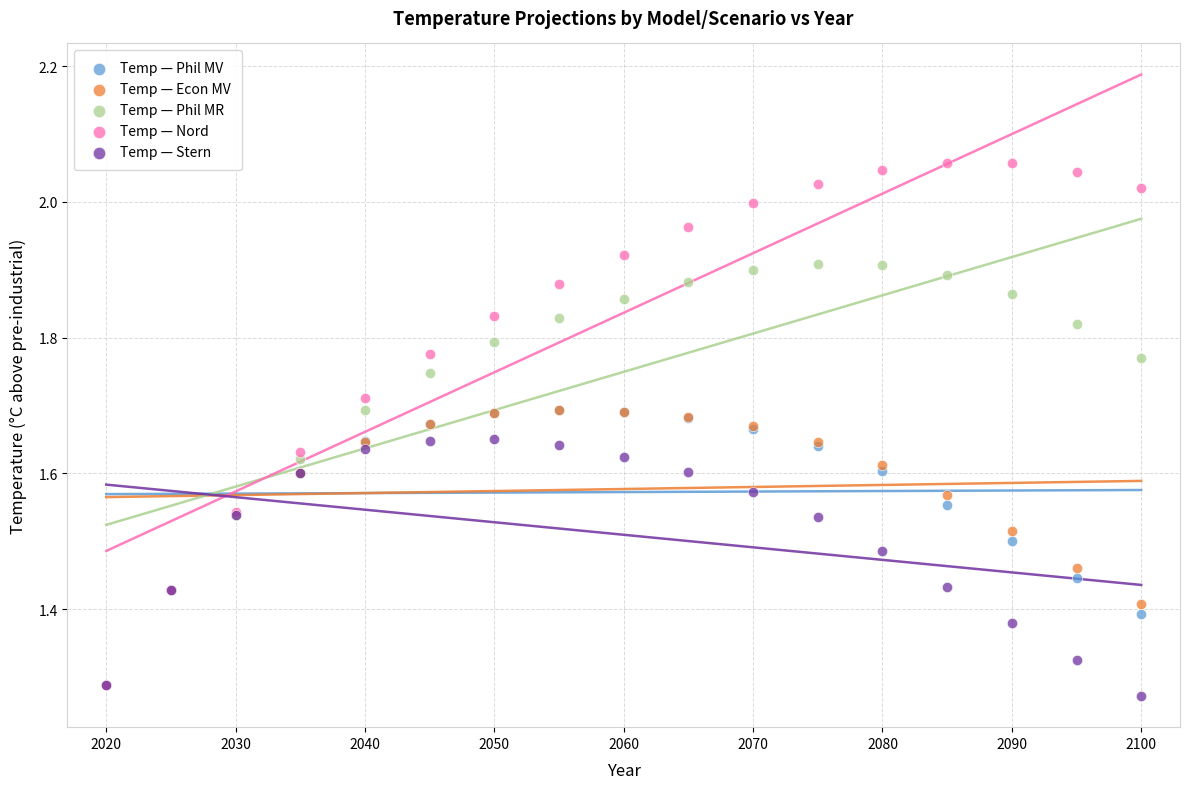

Which series has the widest spread of Y values?

Temp — Nord